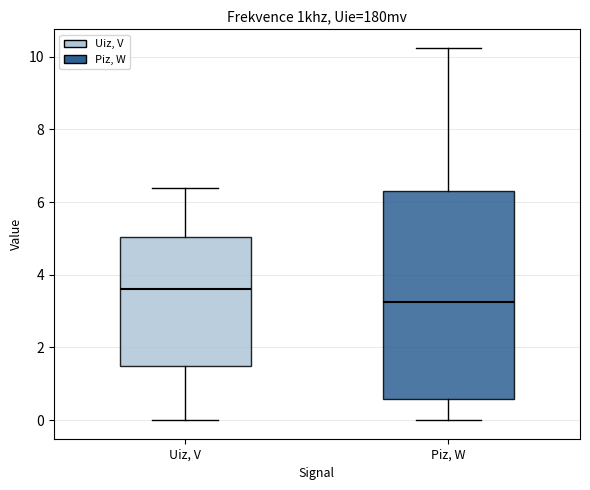

Which box is the tallest, from its lower edge to its upper edge?

Piz, W